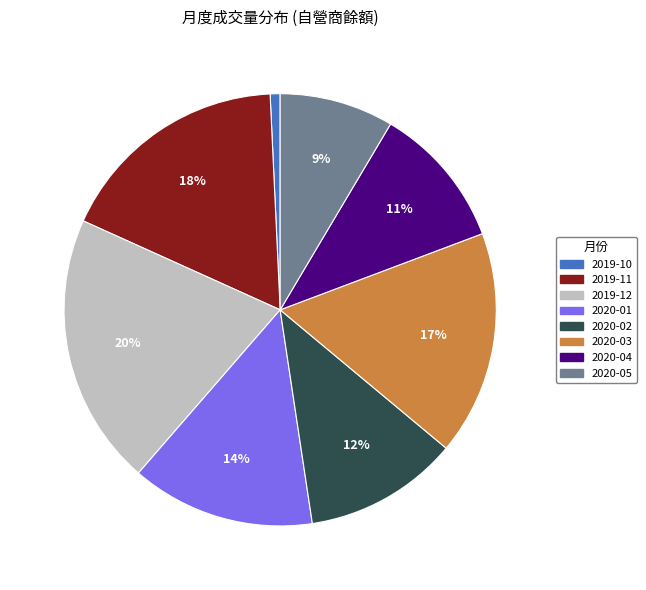

Count the number of slices in the pie.

8